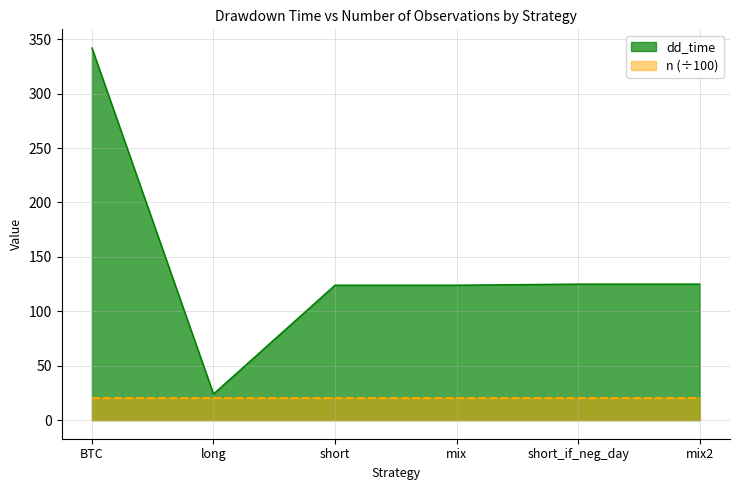

True or false: the data shows 24 at long.

True